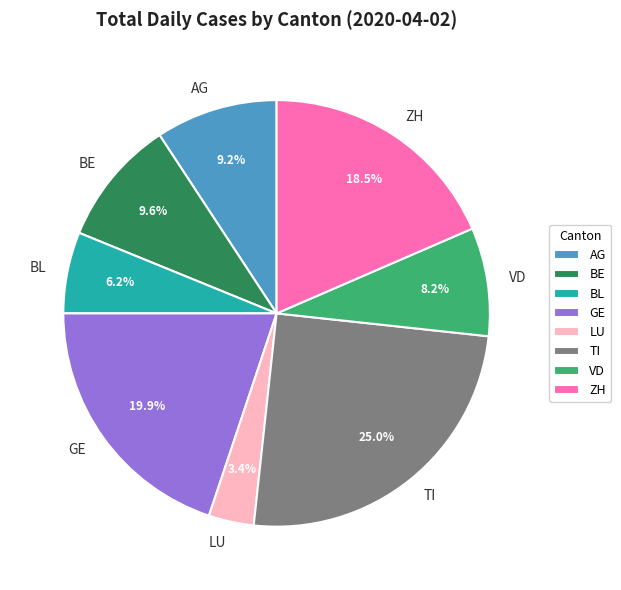

Count the number of slices in the pie.

8